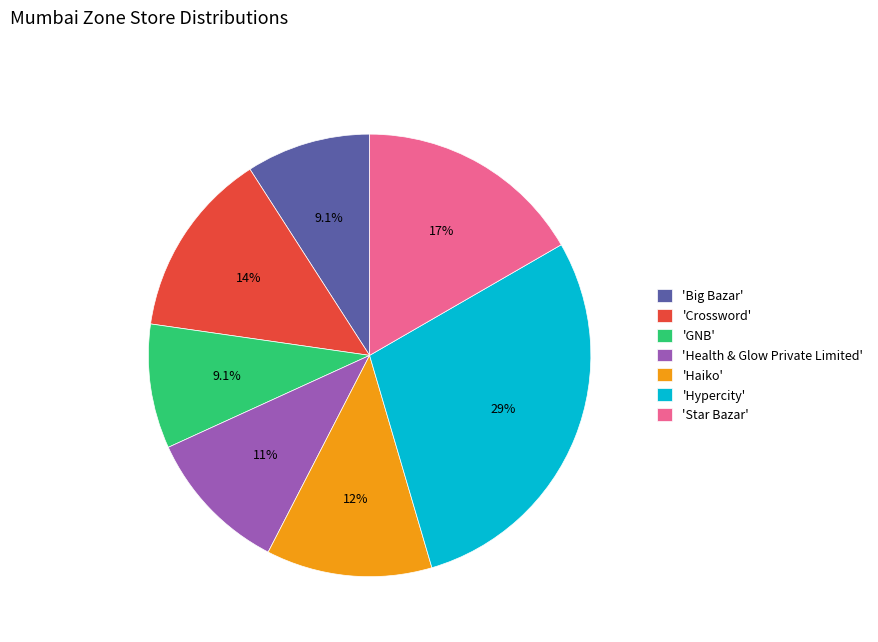

To the nearest percent, what is the difference between the largest and smallest slice percentages?

20%